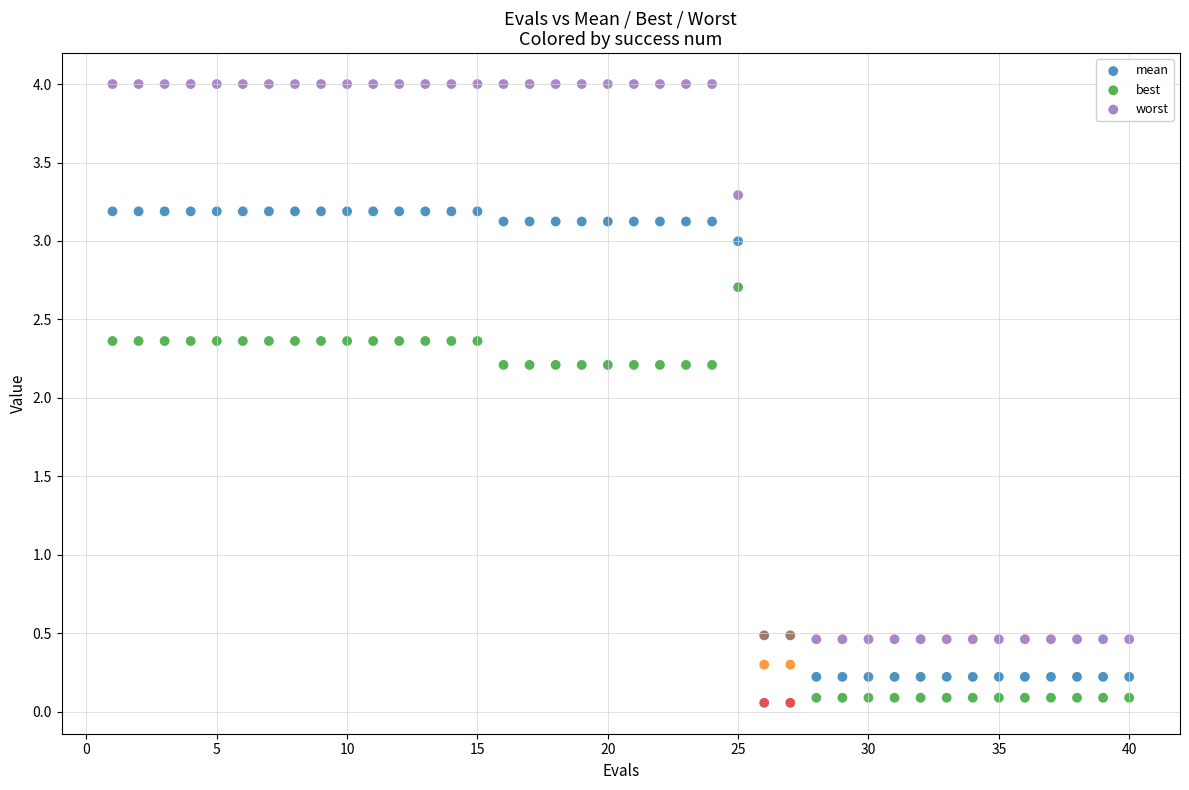

Which series contains the highest Y value?

worst